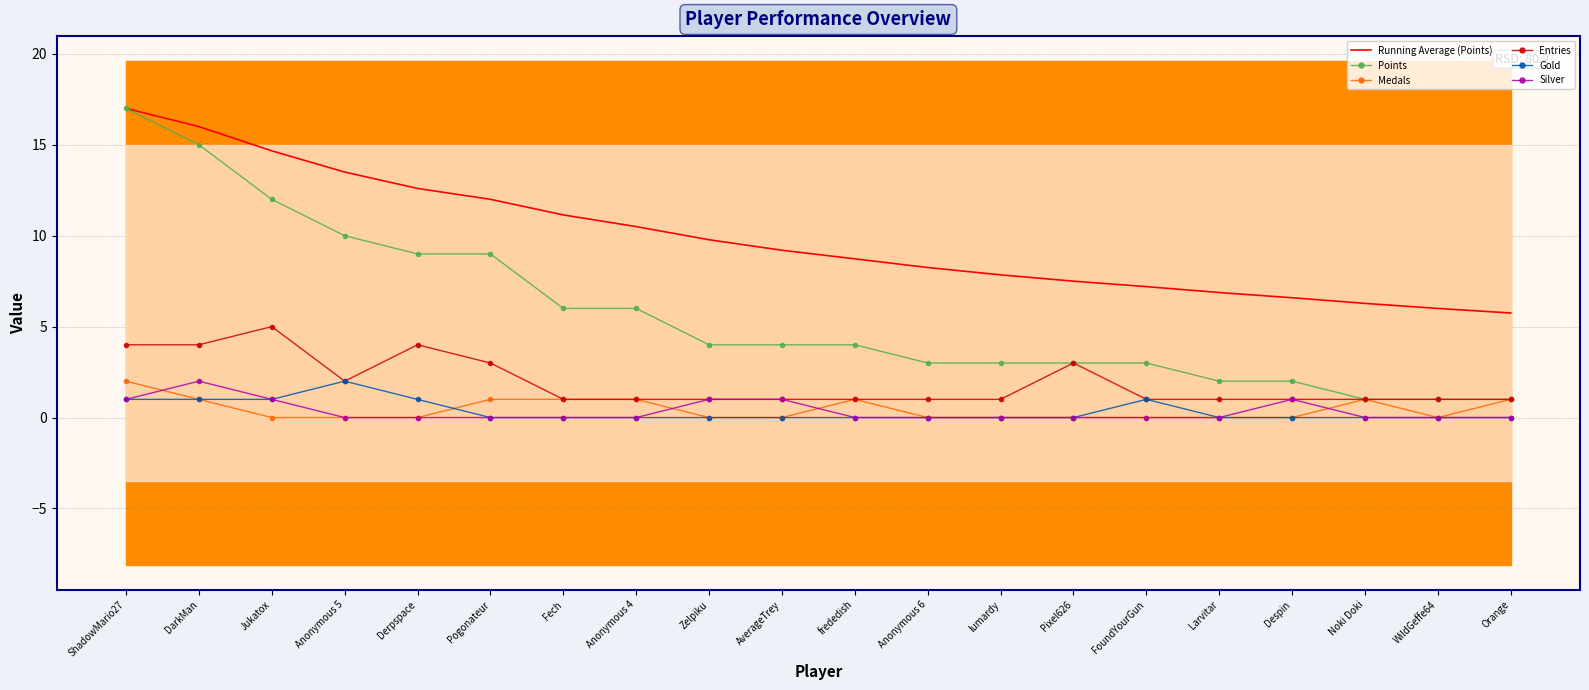

How many data points in Entries are above 1?

7